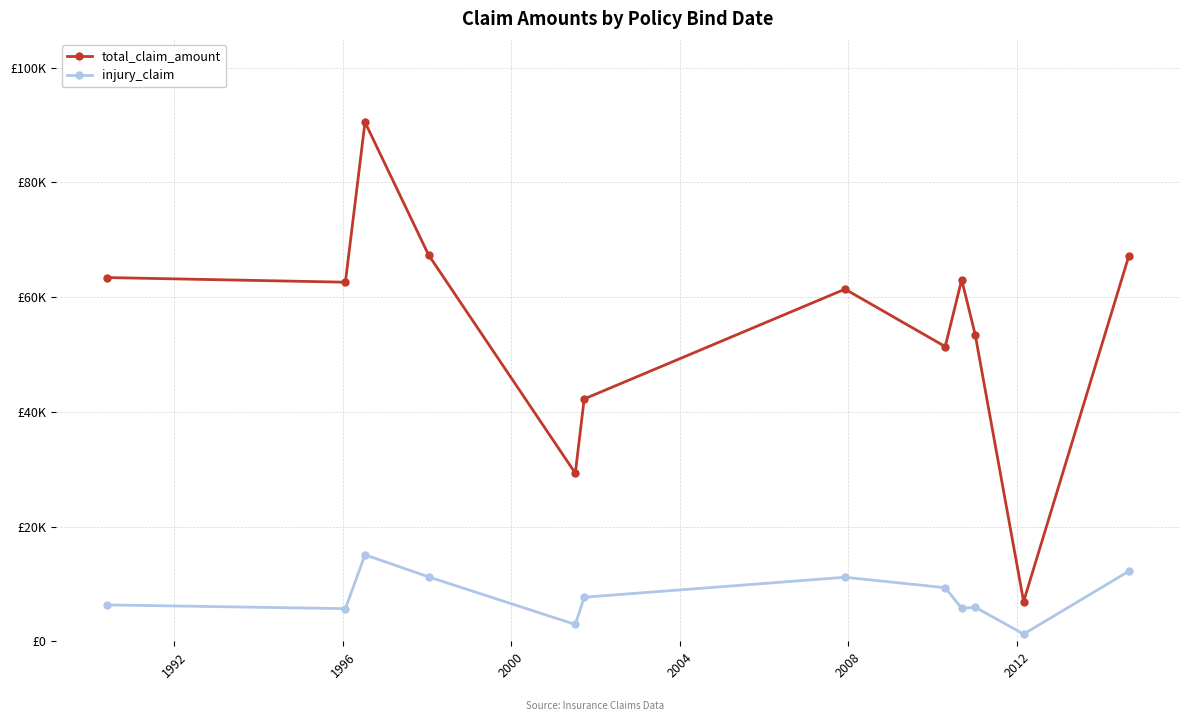

Which series has the widest spread of values?

total_claim_amount